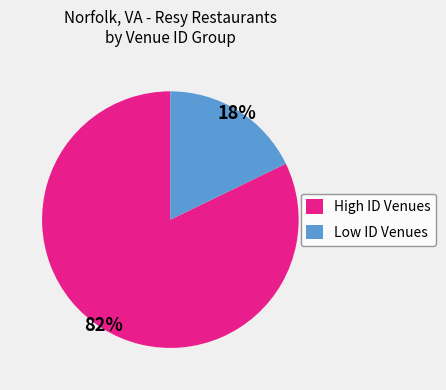

Count the number of slices in the pie.

2